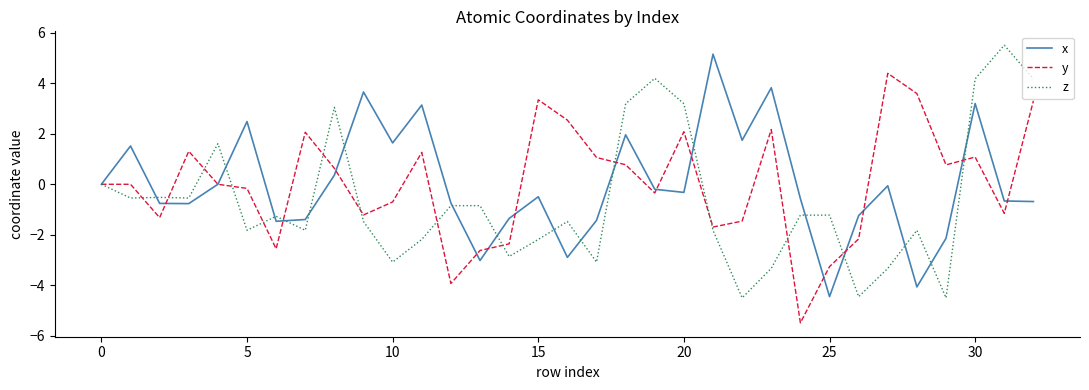

What is the minimum value shown in the chart?

-5.5